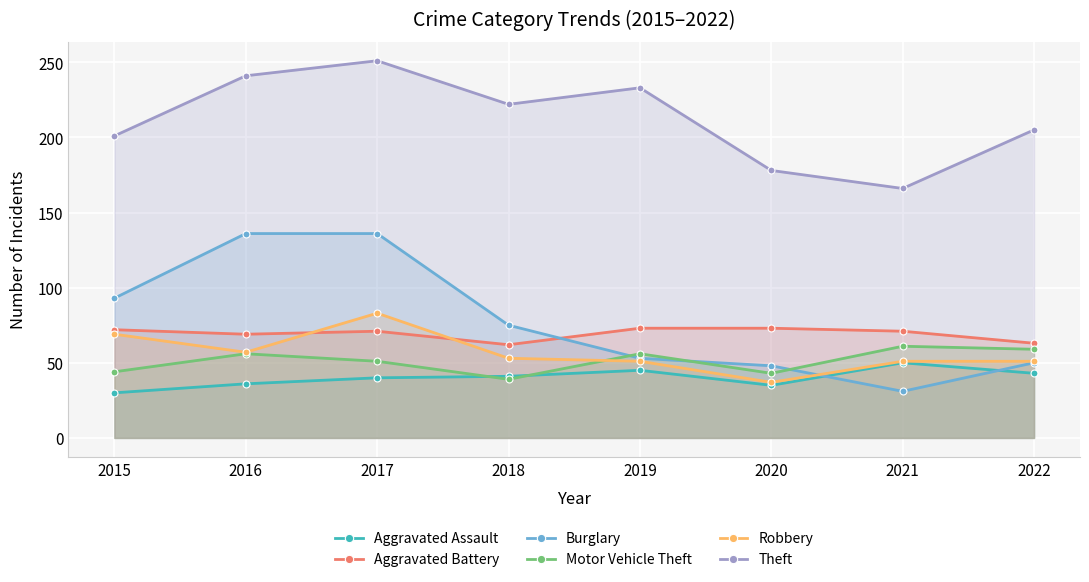

Rank the series at 2016 from highest to lowest value.

Theft, Burglary, Aggravated Battery, Robbery, Motor Vehicle Theft, Aggravated Assault